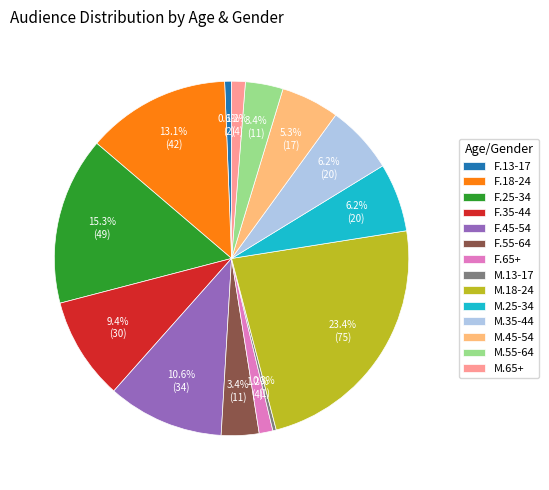

True or false: F.18-24 accounts for 1% of the total.

False